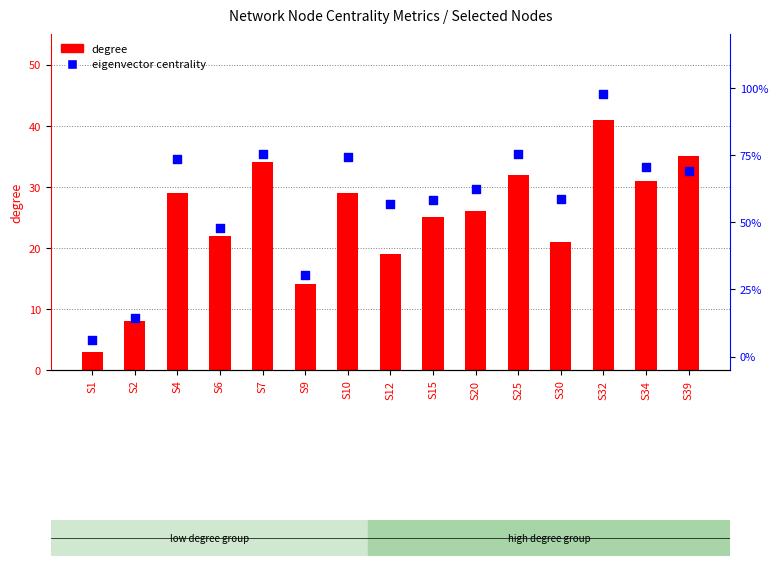

What is the total value across all series at S7?

34.8